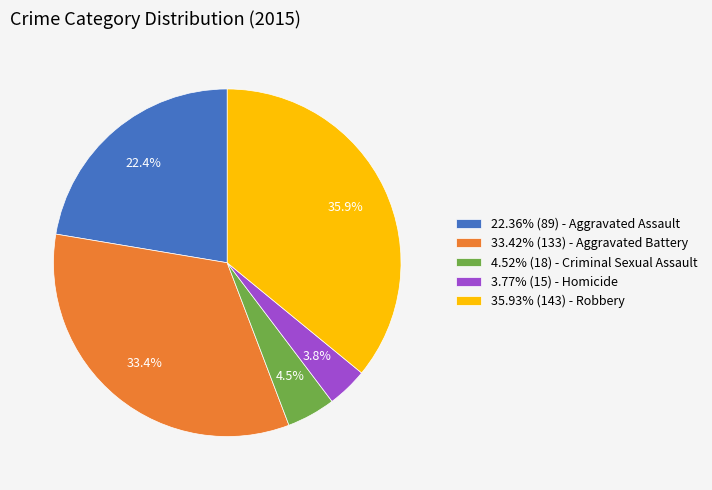

Is there a majority slice in this chart?

No